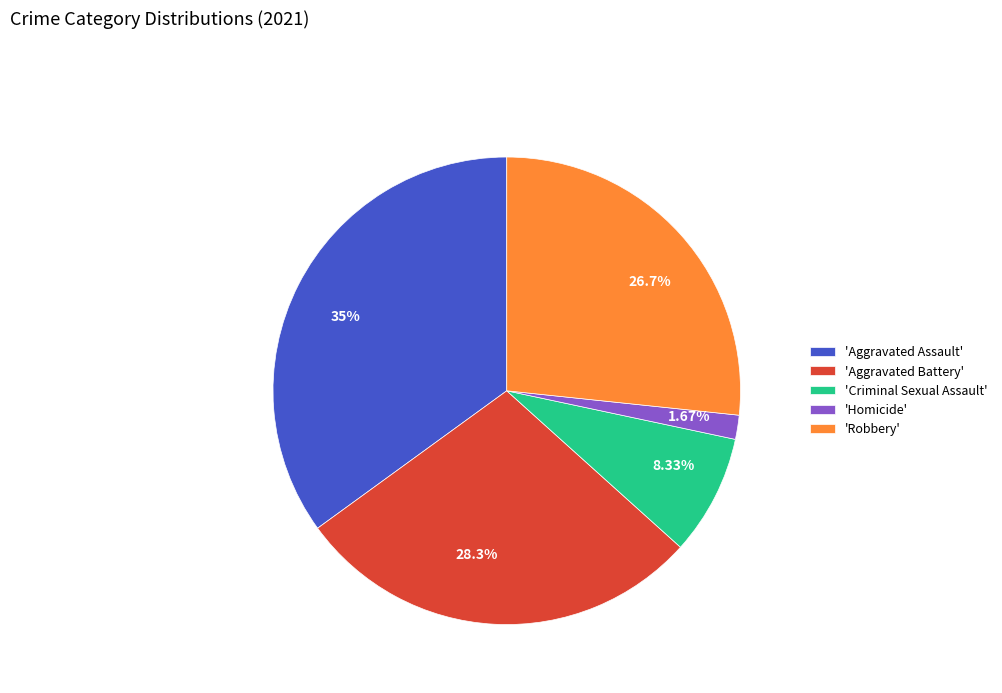

Is there a majority slice in this chart?

No